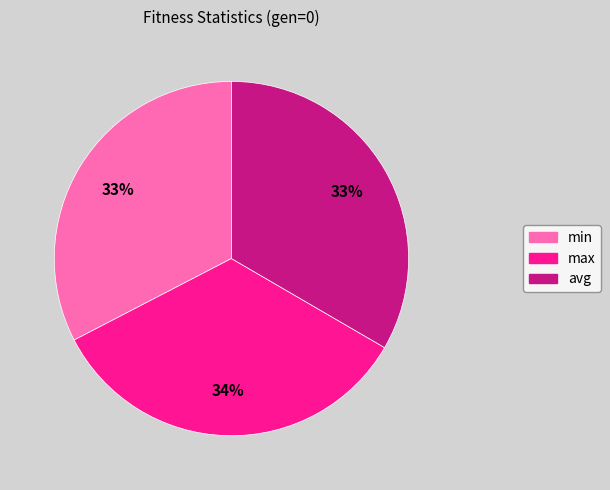

To the nearest percent, what portion does avg represent?

33%